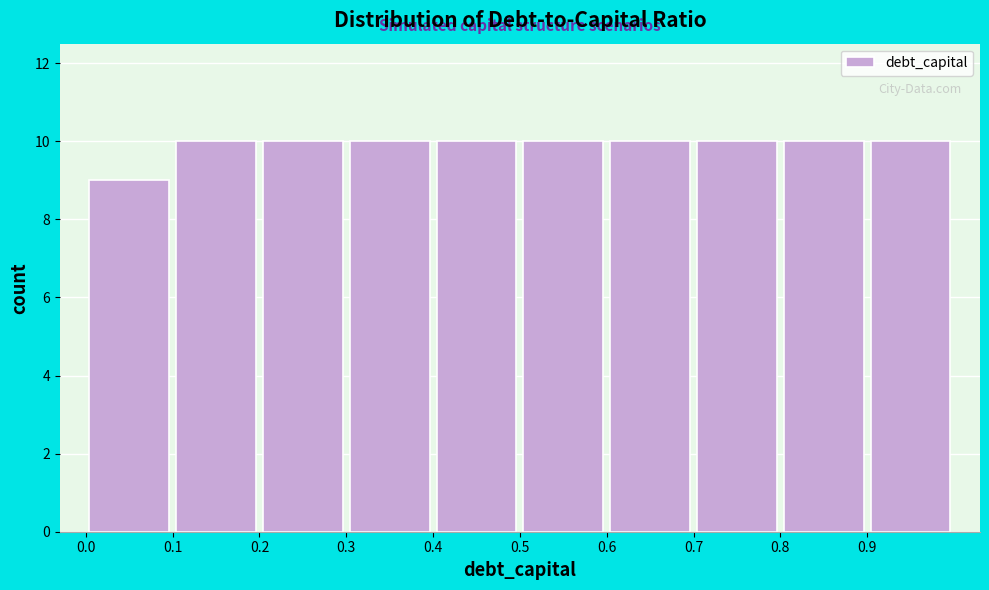

How tall is the bar that spans 0.5 to 0.6 on the x-axis? The values are not printed on the chart, so give them approximately, as read against the axis.

10